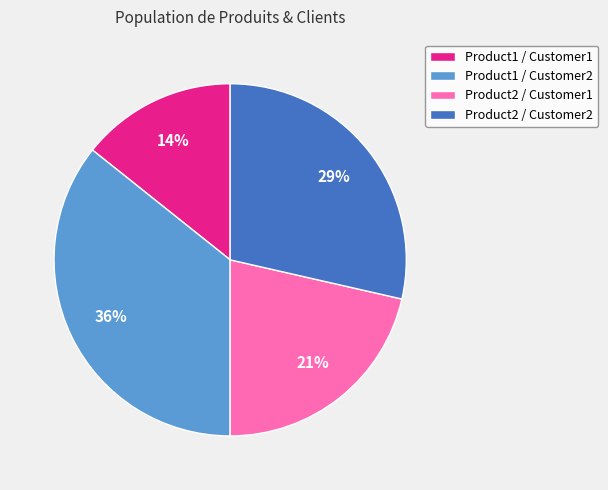

Does Product1 / Customer1 account for over 50% of the chart?

No